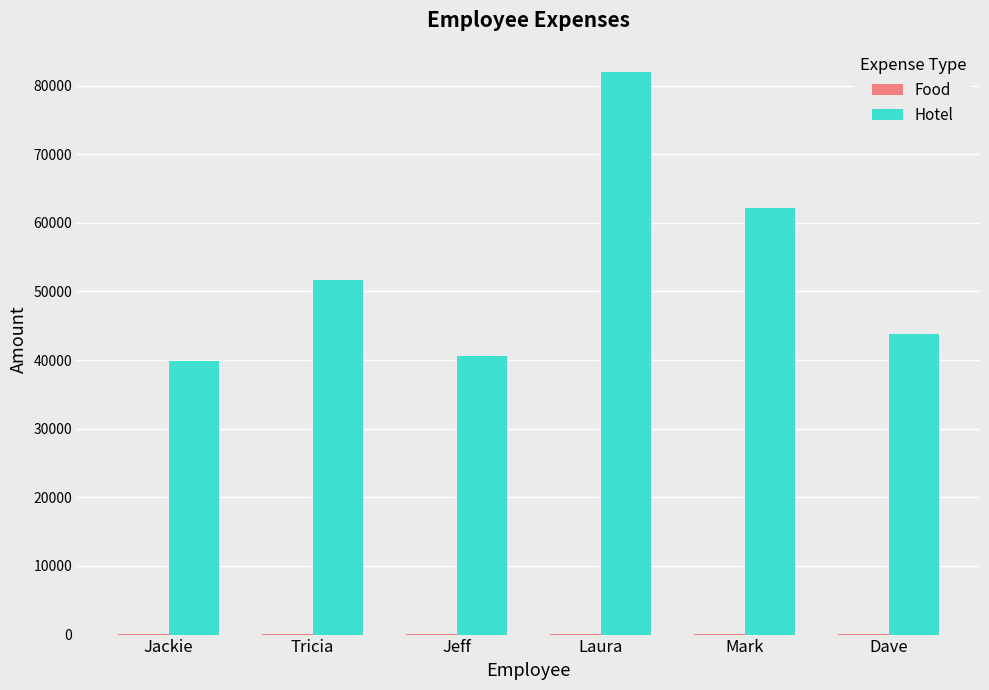

At which category does the chart reach its peak across all series?

Laura